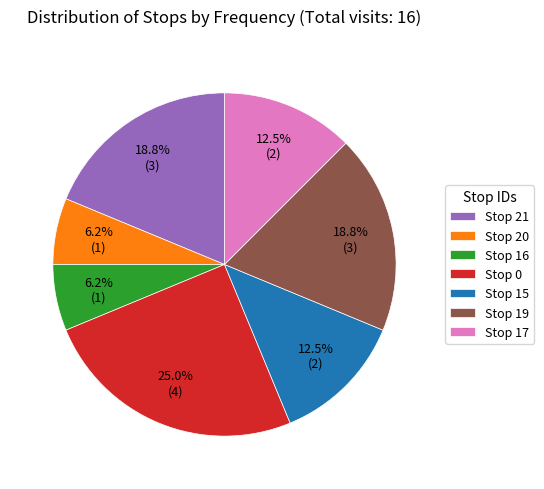

How many segments does this pie chart have?

7